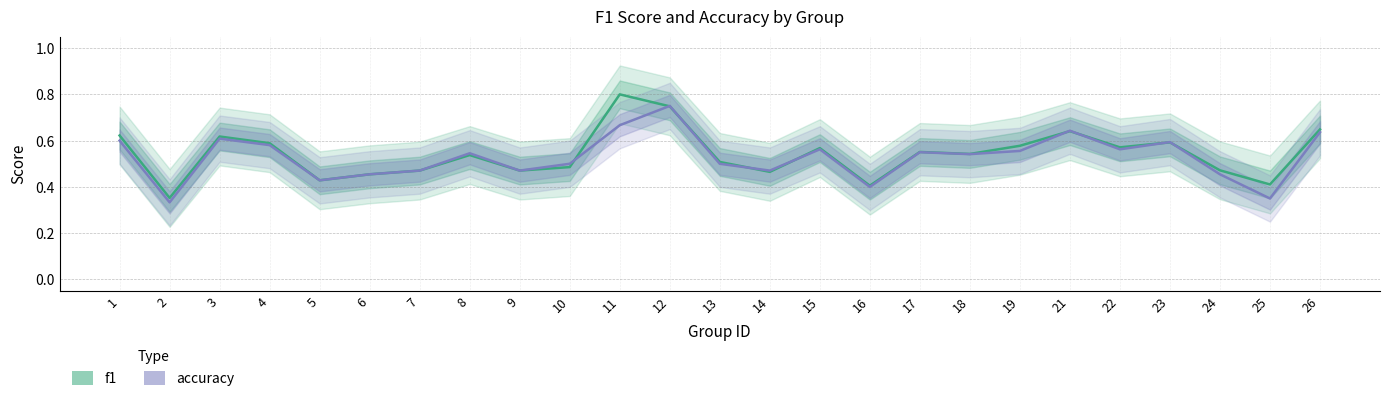

The value of f1 at 10 is 0.7. True or false?

False